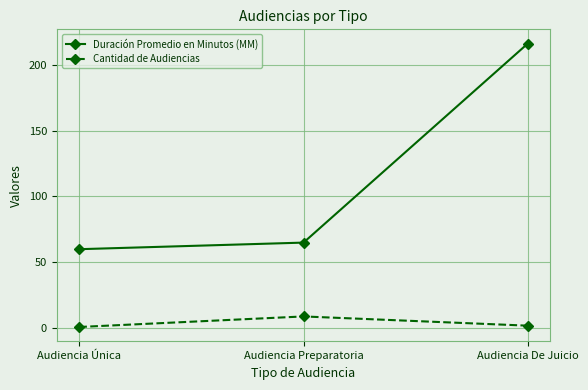

Is the value of Duración Promedio en Minutos (MM) at Audiencia Preparatoria greater than the value of Cantidad de Audiencias at Audiencia Única?

Yes